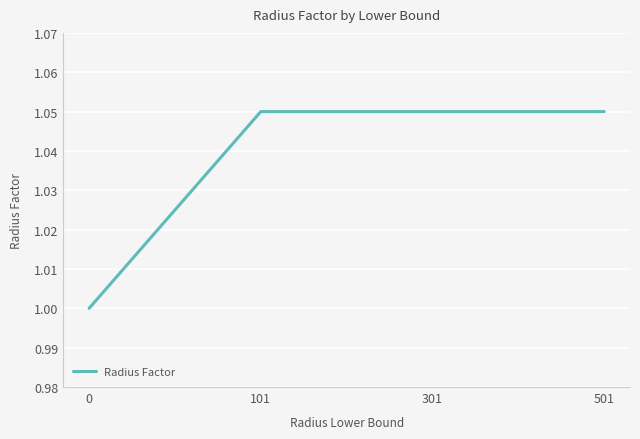

True or false: there are more than 1 points higher than both neighbors.

False